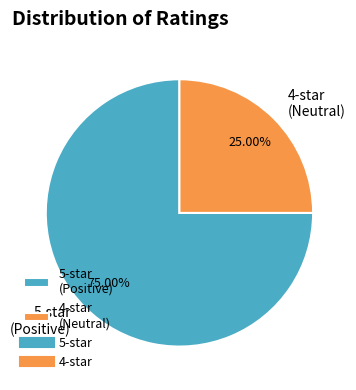

Does 5-star (Positive) account for over 50% of the chart?

Yes